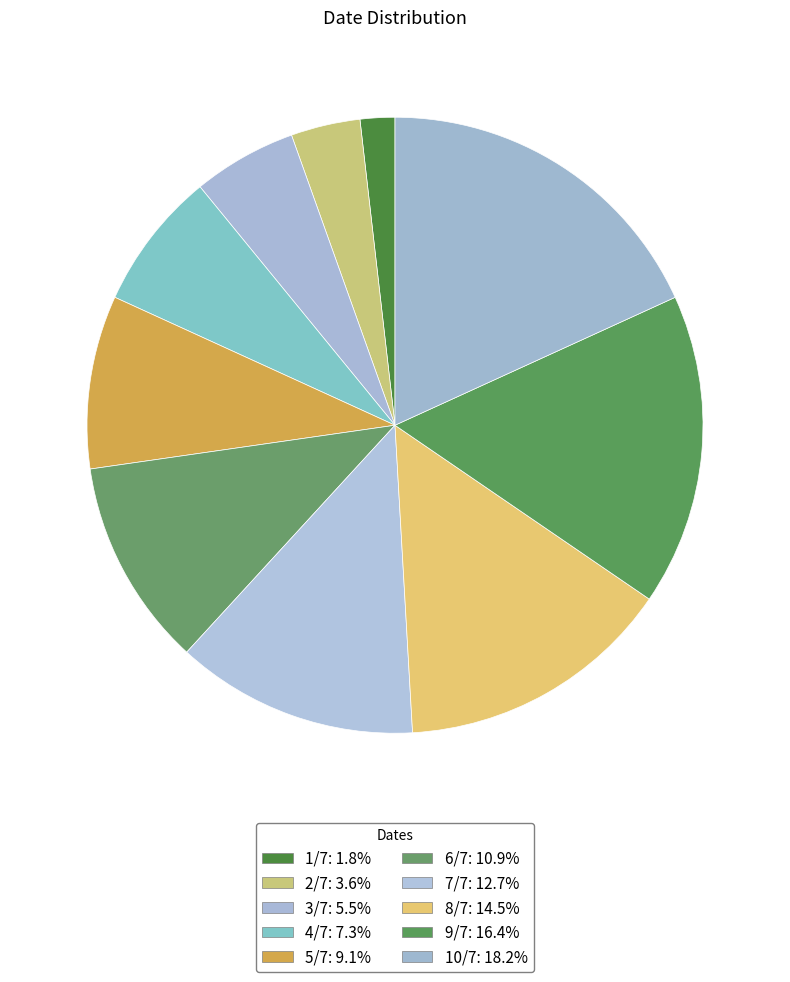

To the nearest percent, what portion does 3/7 represent?

5%